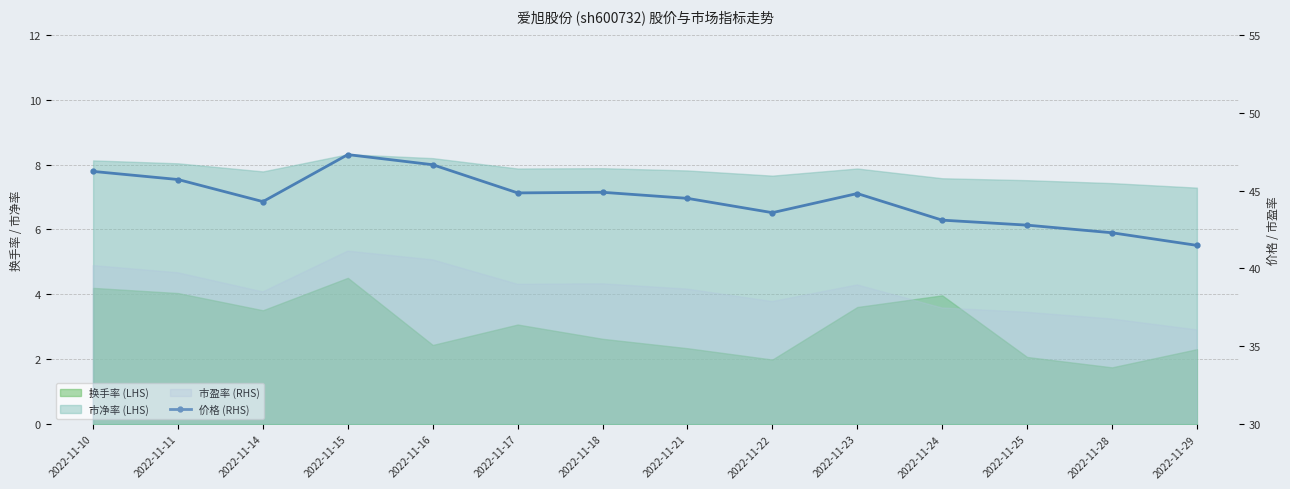

Reading left to right, what are all the values shown in this chart?

2022-11-10=46.2	2022-11-11=45.7	2022-11-14=44.3	2022-11-15=47.3	2022-11-16=46.7	2022-11-17=44.9	2022-11-18=44.9	2022-11-21=44.5	2022-11-22=43.6	2022-11-23=44.8	2022-11-24=43.1	2022-11-25=42.8	2022-11-28=42.3	2022-11-29=41.5